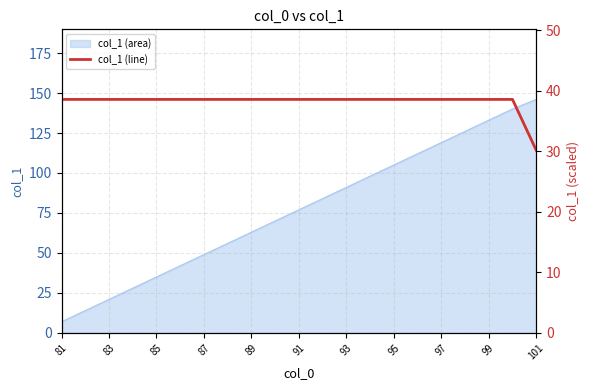

How many lines are shown in the chart?

1